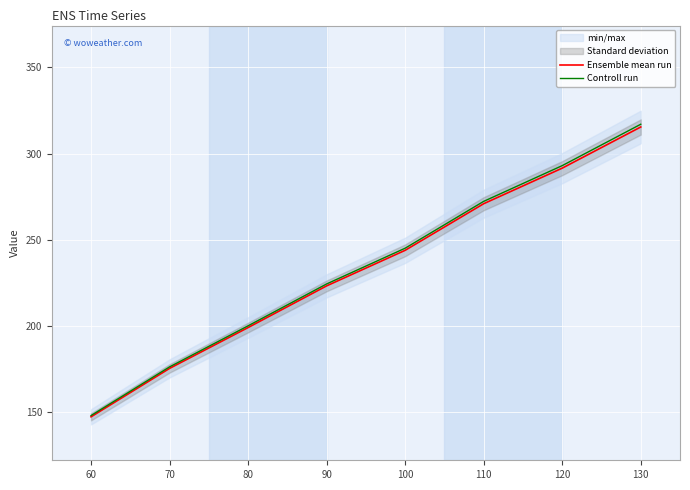

What is the minimum value shown in the chart?

147.5